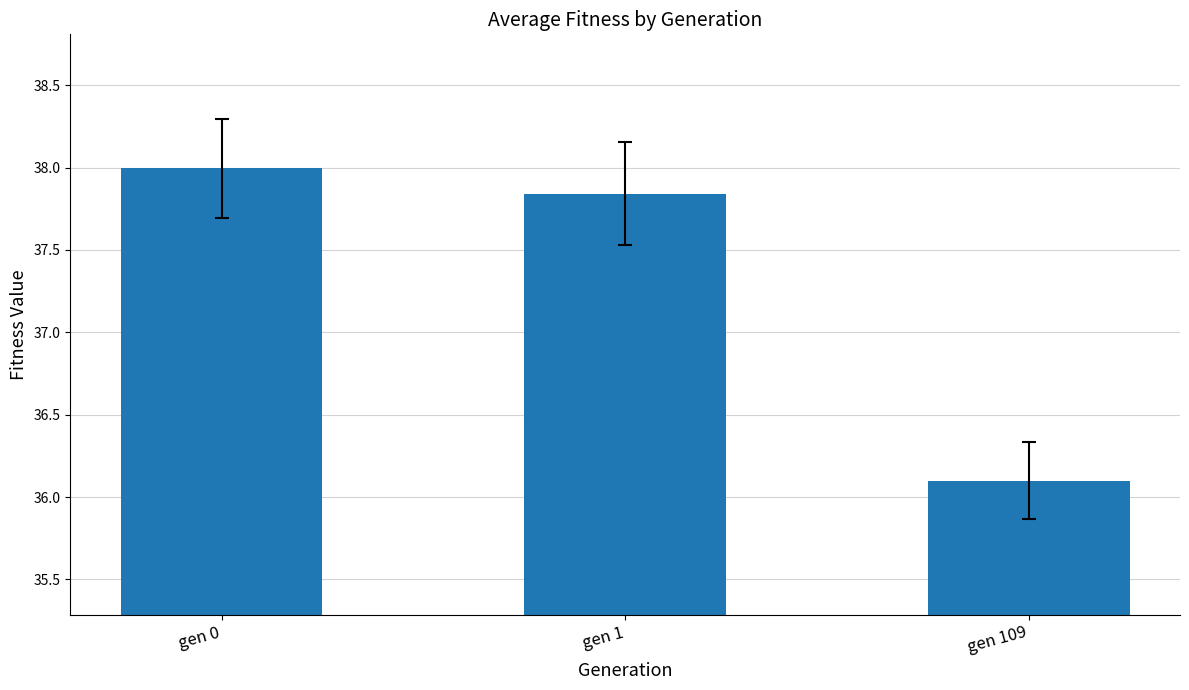

What is the ratio of the value at gen 1 to the value at gen 109?

1.0